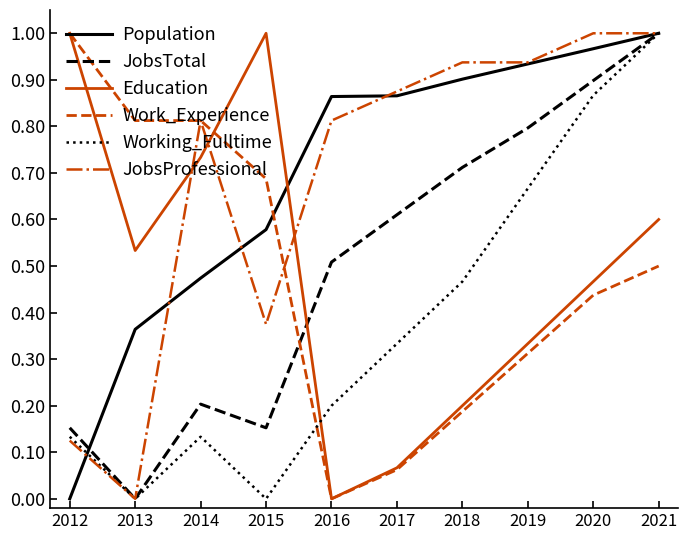

How many distinct data groups are displayed?

6